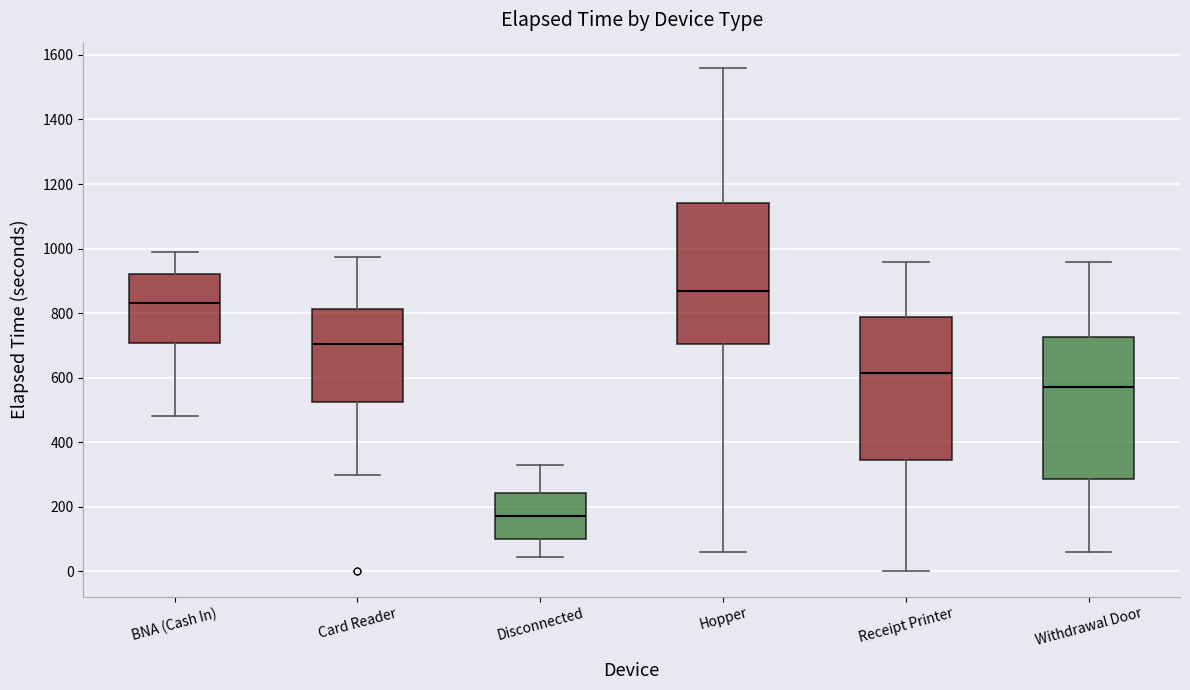

Which box's median line is the lowest?

Disconnected